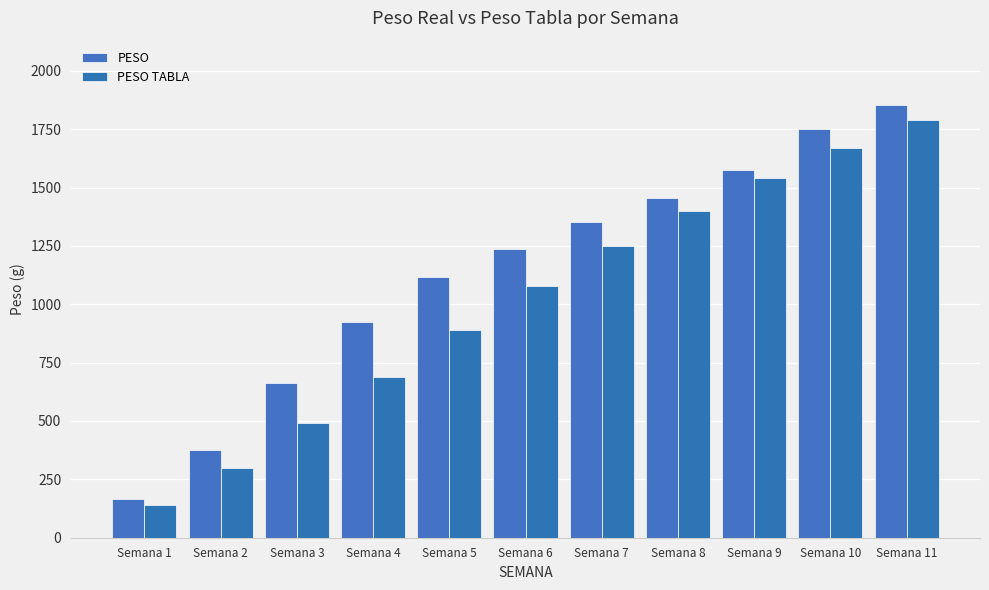

At Semana 7, list the series in order from largest to smallest.

PESO, PESO TABLA